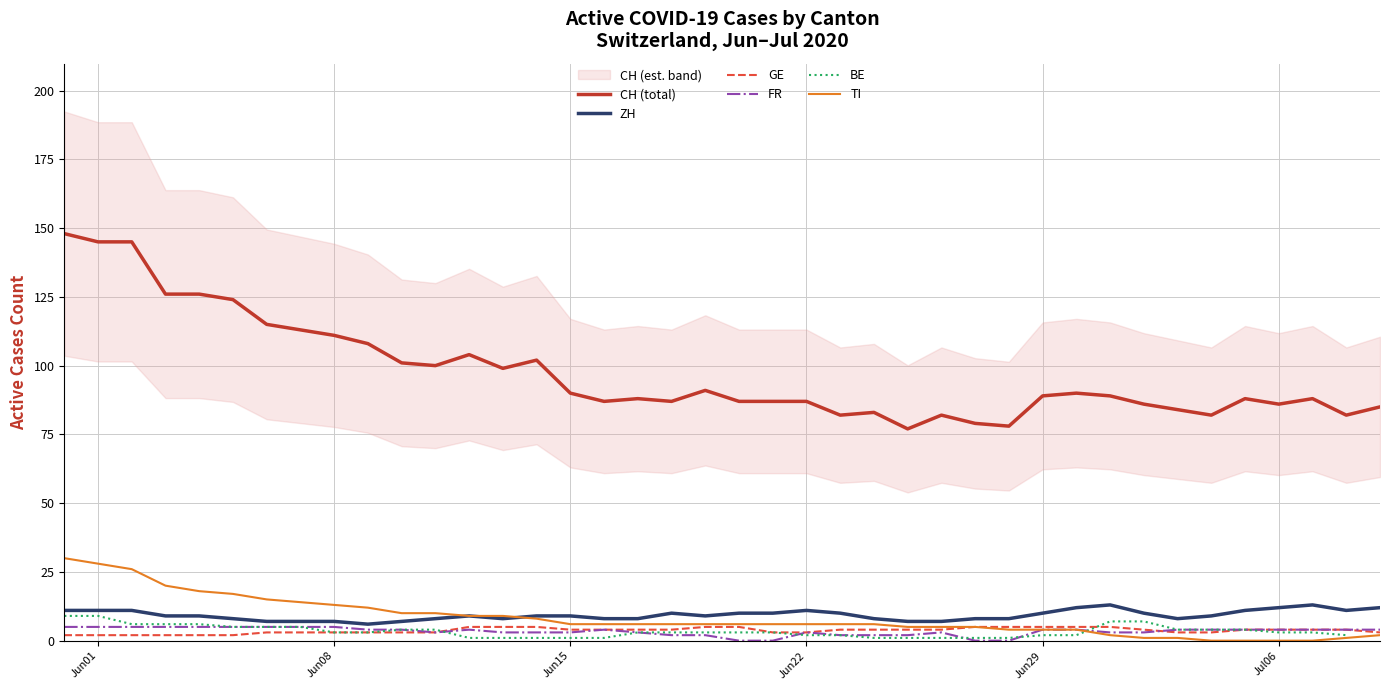

True or false: CH (total) and FR cross at least once.

False